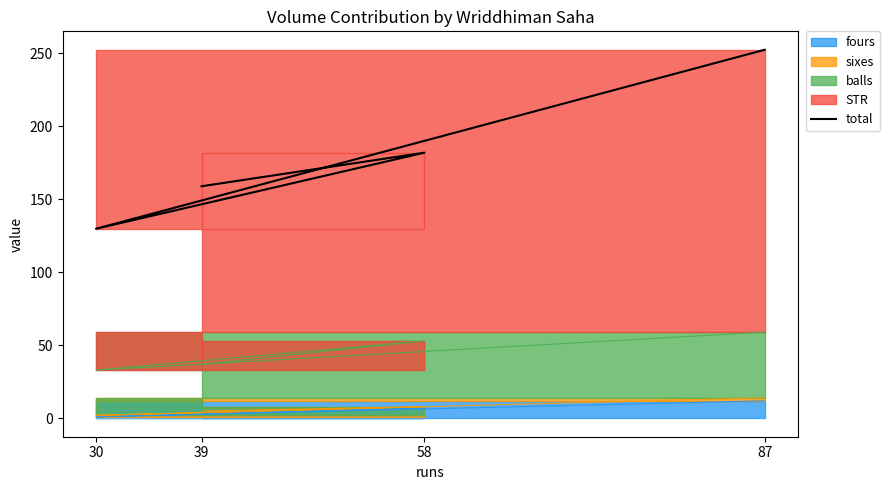

Which has a higher value, 87 or 58?

87